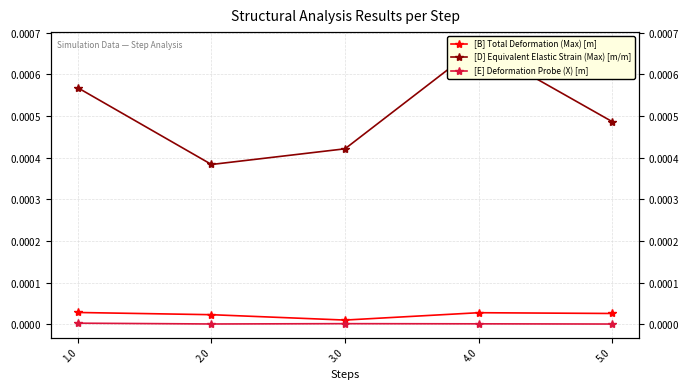

What is the label of the 4th point from the right?

2.0